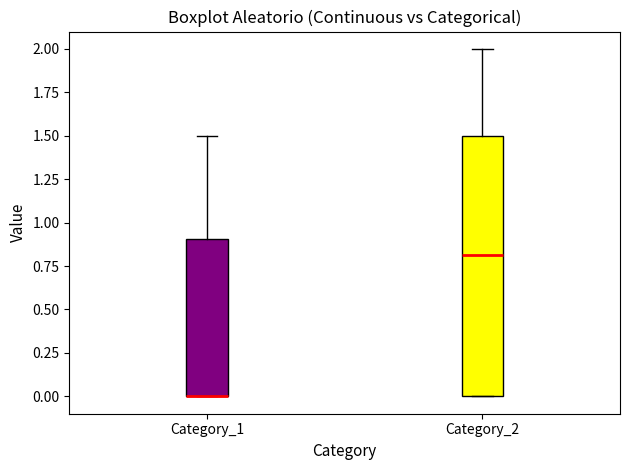

Which box is the tallest, from its lower edge to its upper edge?

Category_2